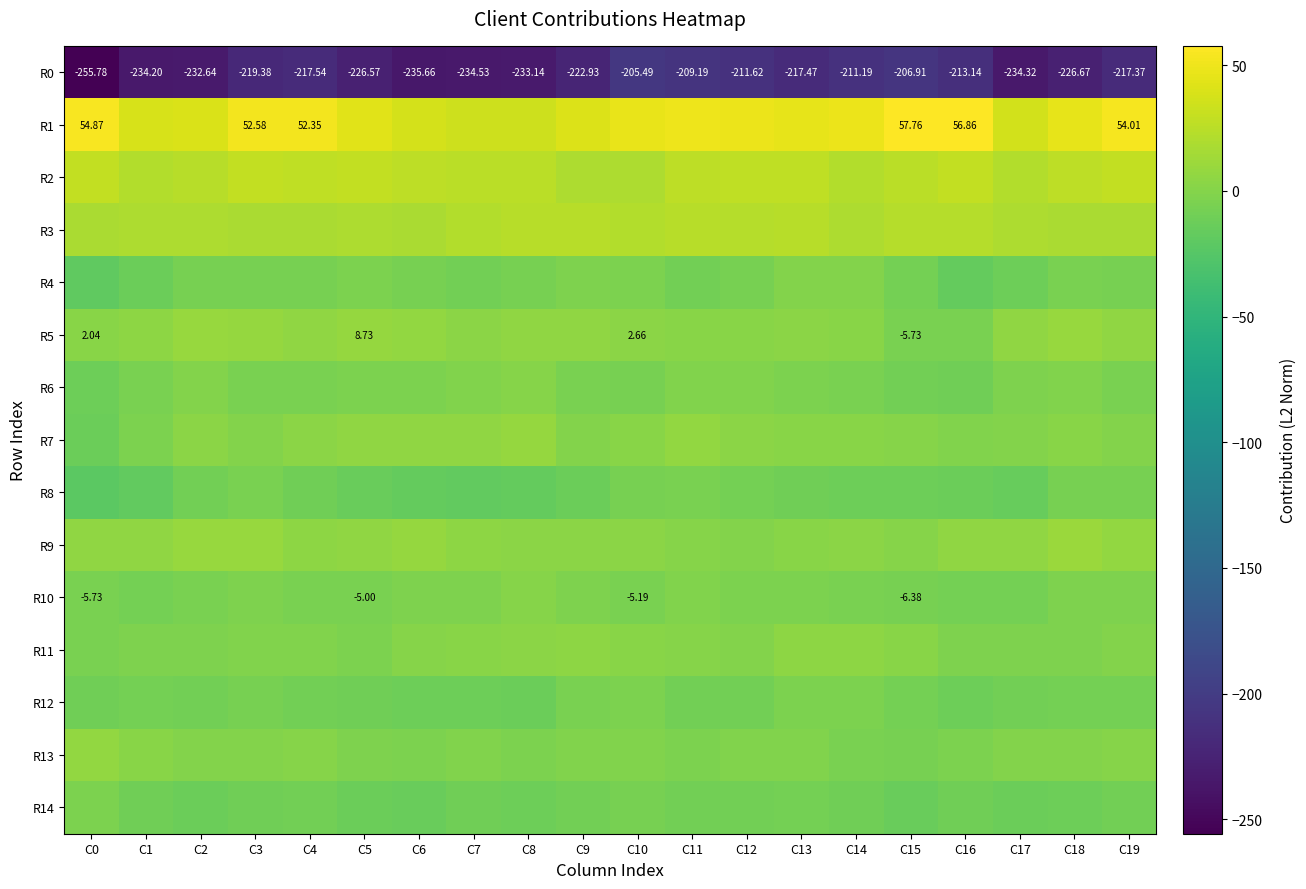

At which category is the sum across all series the highest?

C11